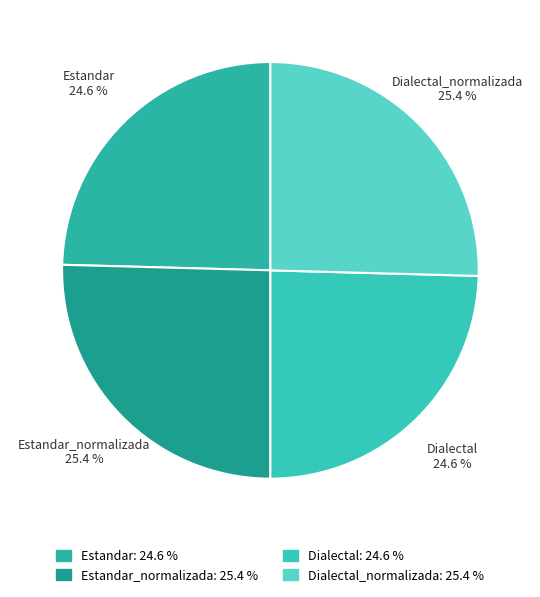

To the nearest percent, what is the average slice percentage?

25%